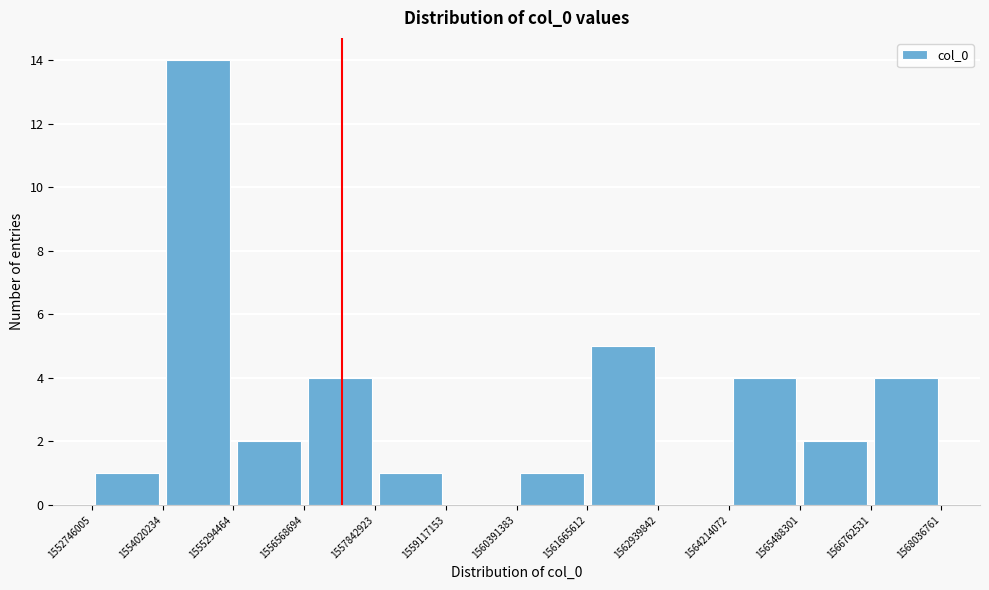

Which range on the x-axis has the tallest bar?

1554020234 to 1555294464